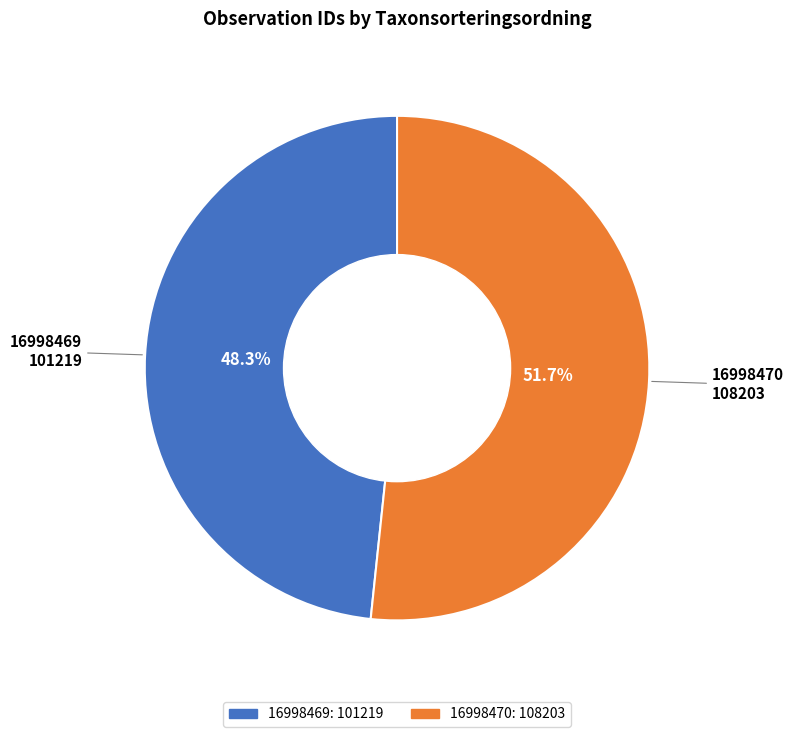

To the nearest percent, what percentage of the pie is 16998469?

48%